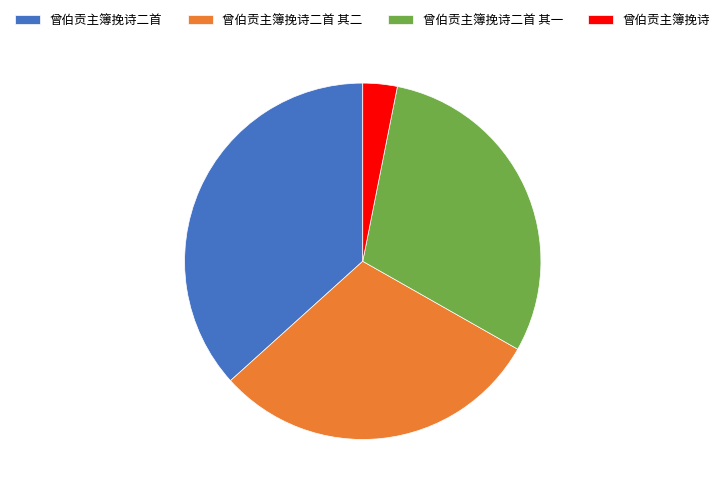

Between 曾伯贡主簿挽诗二首 其一 and 曾伯贡主簿挽诗二首, which is larger?

曾伯贡主簿挽诗二首